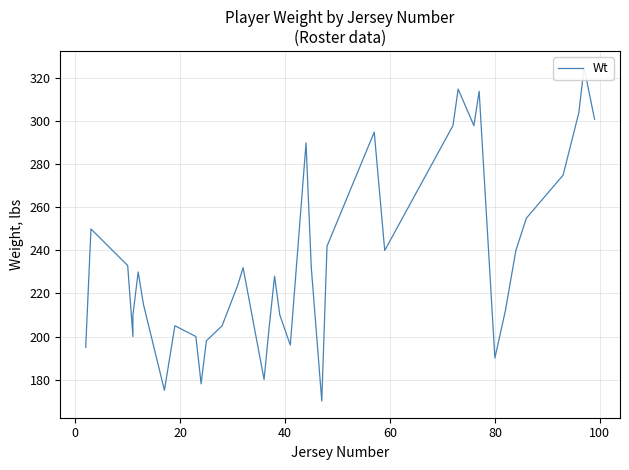

Is this an area chart (filled region under the line)?

No